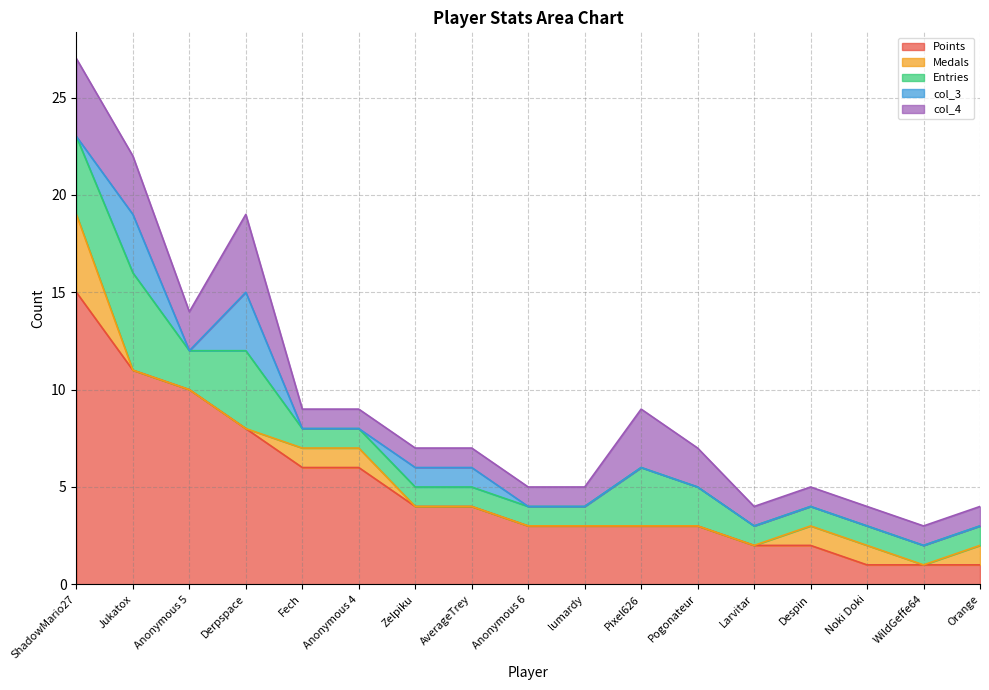

Where is Entries nearest to the value 3?

Pixel626